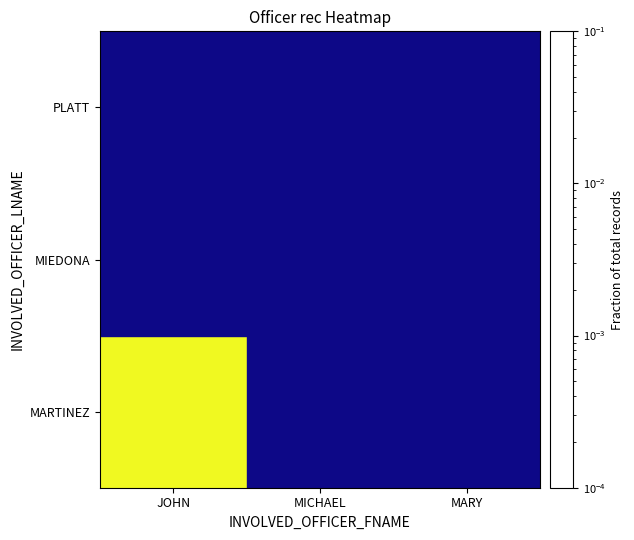

Reading left to right, extract all data points from this chart.

MARTINEZ: JOHN=1.0	MICHAEL=0.0	MARY=0.0
MIEDONA: JOHN=0.0	MICHAEL=0.0	MARY=0.0
PLATT: JOHN=0.0	MICHAEL=0.0	MARY=0.0